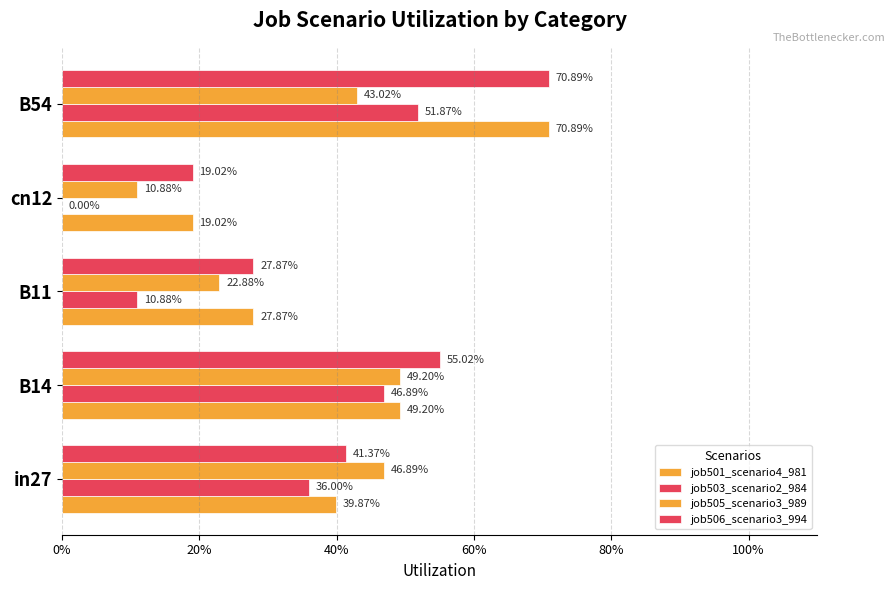

How many data points in job503_scenario2_984 are above 0?

4